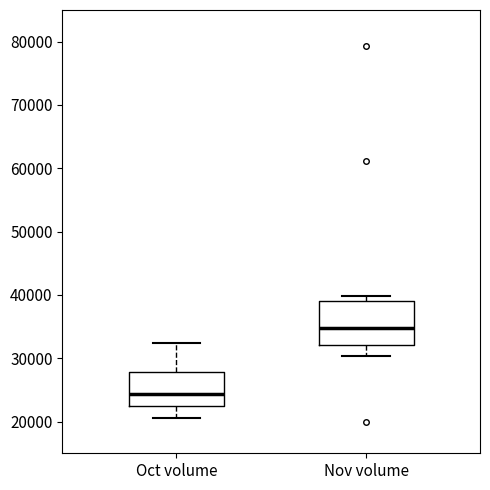

Reading left to right, read every box against the y-axis: the position of its median line, the range the box covers, and the ends of its whiskers. The values are not printed on the chart, so give them approximately, as read against the axis.

Oct volume: median 24000, box 22000 to 28000, whiskers 21000 to 32000
Nov volume: median 35000, box 32000 to 39000, whiskers 30000 to 40000